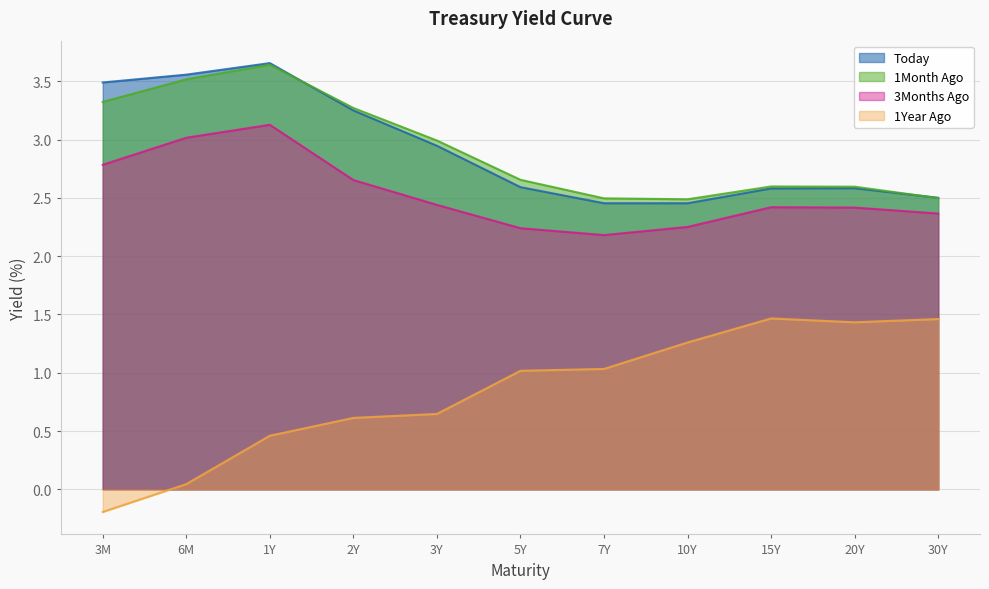

Which label corresponds to the largest value in the chart?

1Y